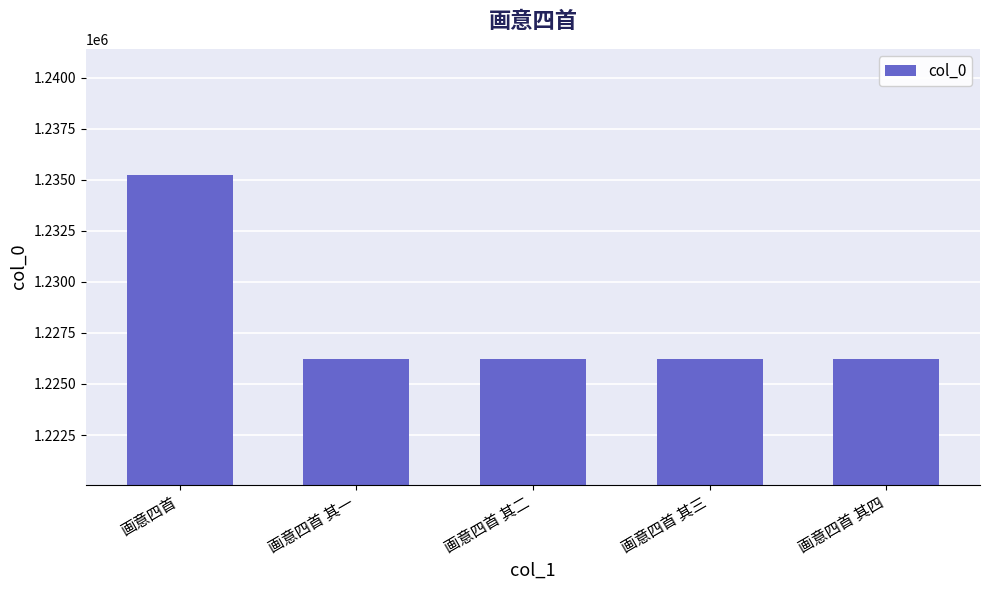

The chart shows a value of 1226209 at 画意四首 其四. True or false?

True